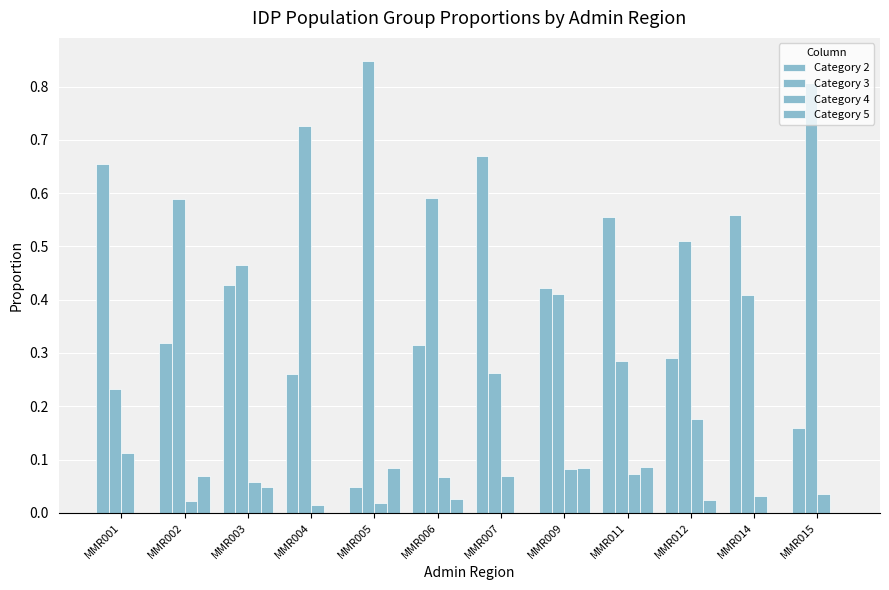

At MMR015, list the series in order from largest to smallest.

Category 3, Category 2, Category 4, Category 5